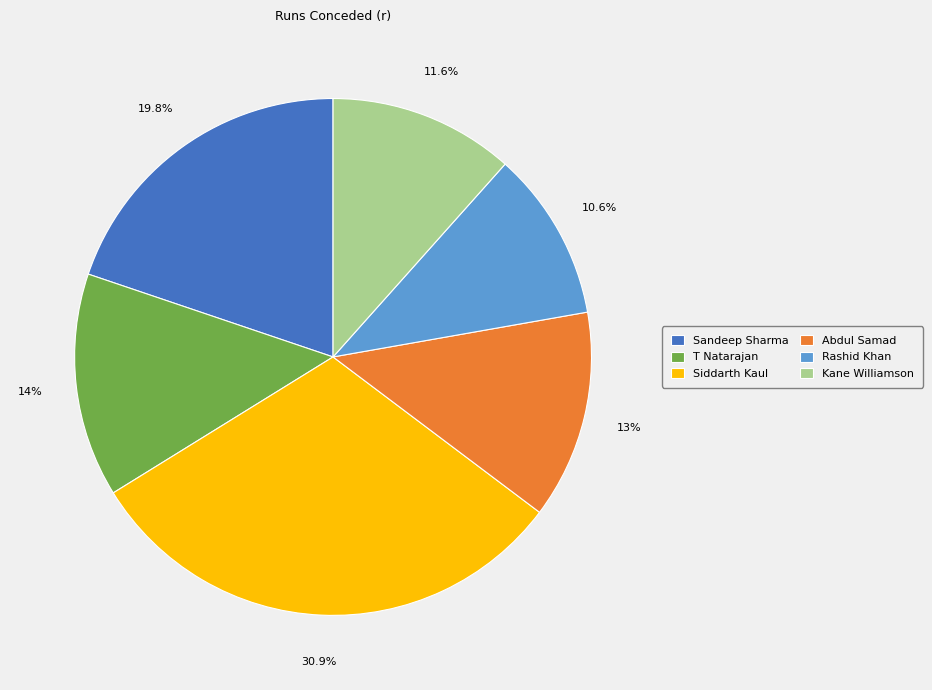

Rank the categories by value from lowest to highest.

Rashid Khan, Kane Williamson, Abdul Samad, T Natarajan, Sandeep Sharma, Siddarth Kaul